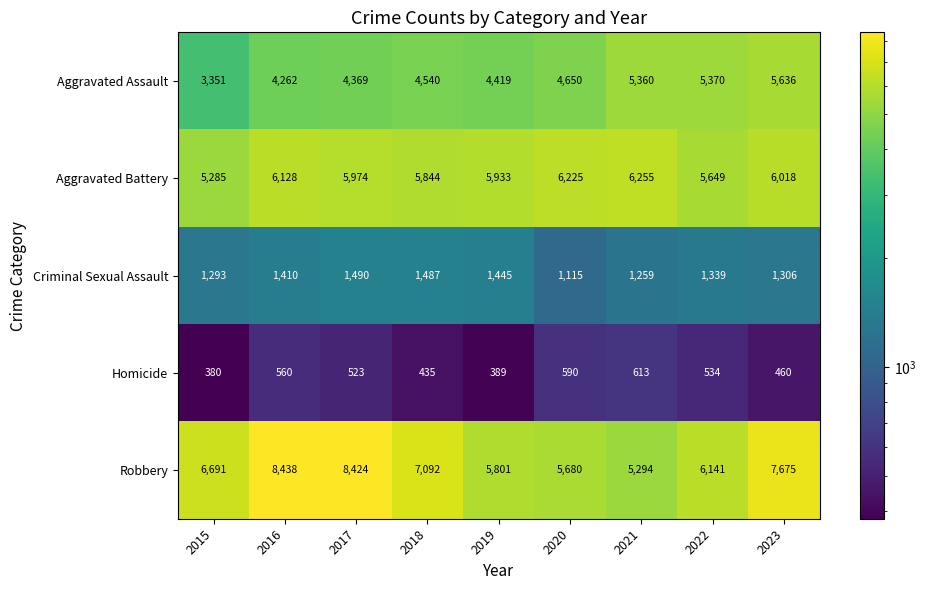

What is the difference between the highest and lowest values at 2017?

7901